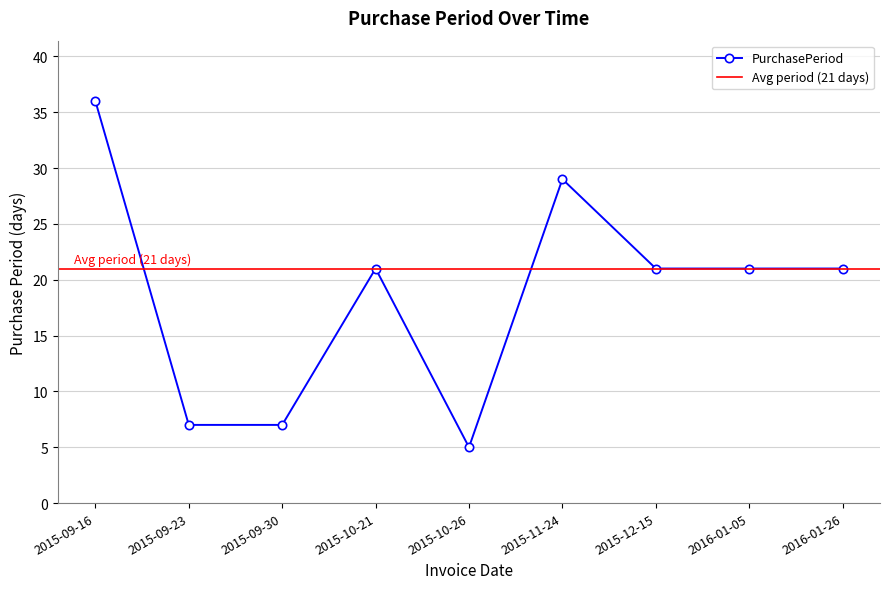

At which label does the data first exceed 21?

2015-09-16